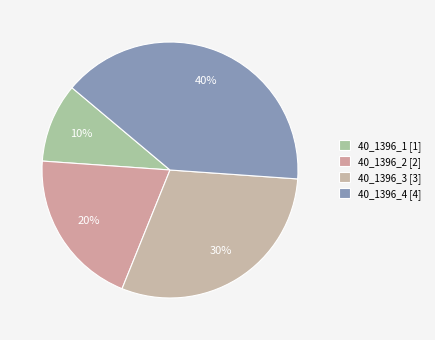

Is it true that 40_1396_2 is 29% of the pie?

False